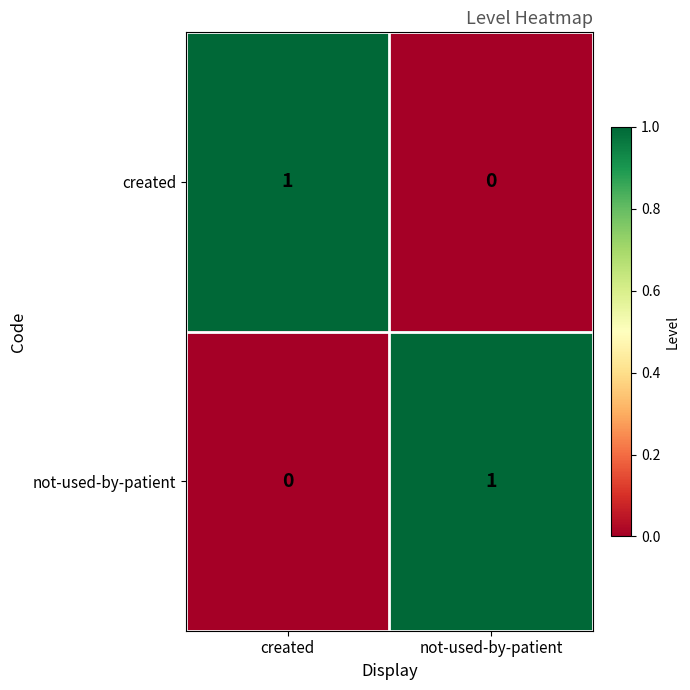

Where is not-used-by-patient nearest to the value 0?

created